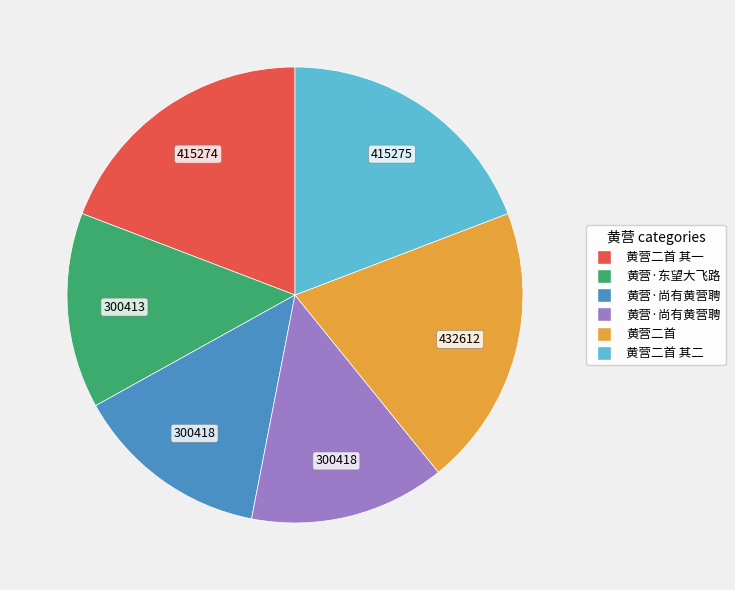

Is there any slice that represents more than half of the pie?

No